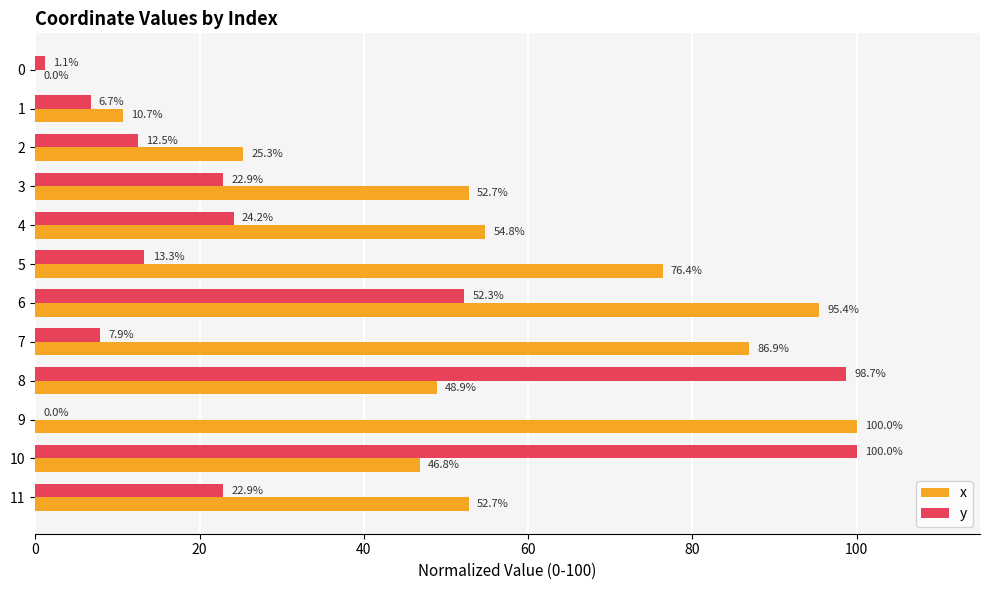

Which series changed the most between 4 and 10?

y